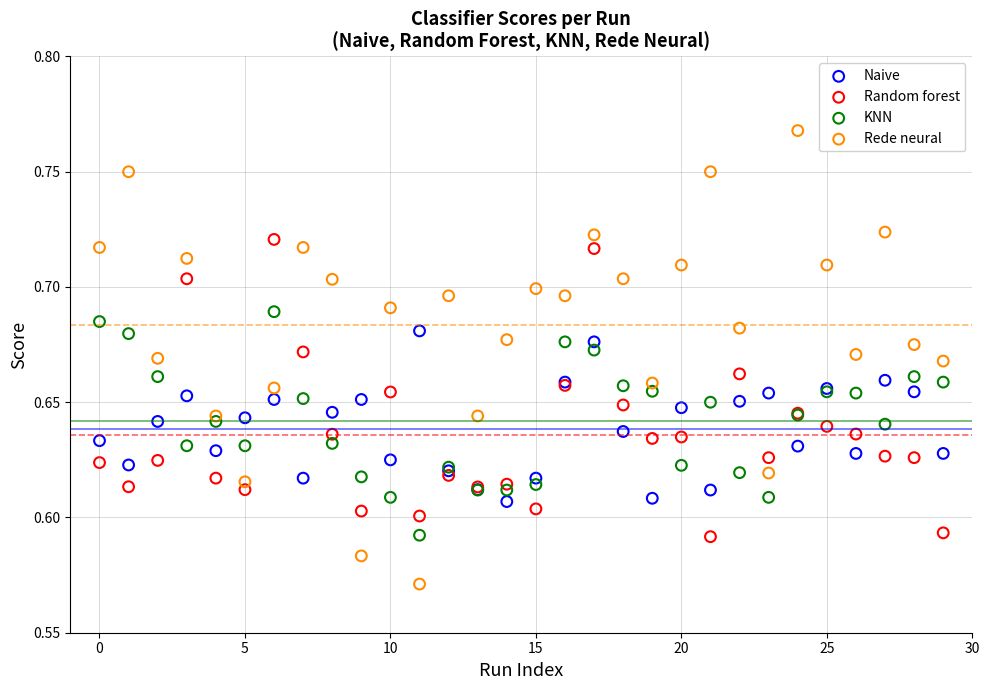

Which series contains the highest Y value?

Rede neural